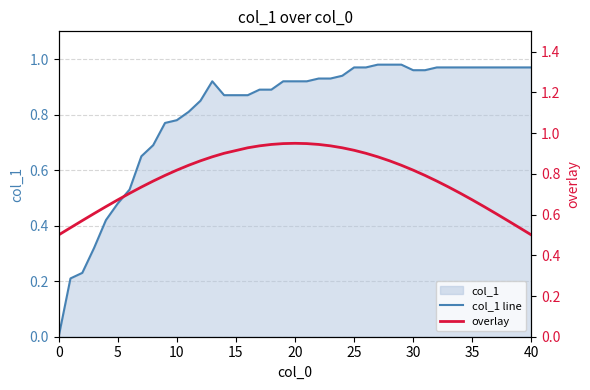

In col_1 line, how many points are higher than both neighbors (excluding endpoints)?

1